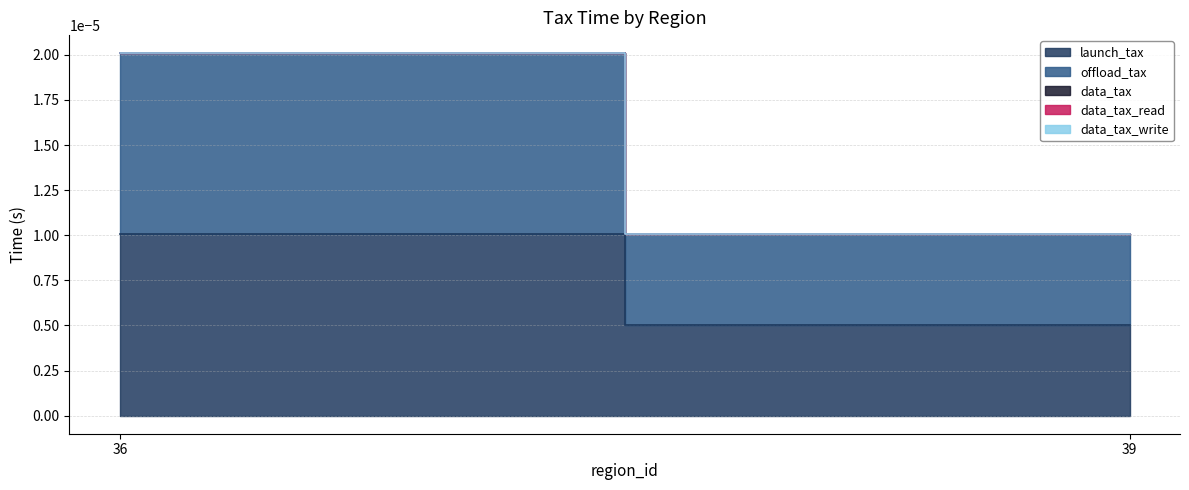

True or false: launch_tax has a value of 0.0 at 39.

True